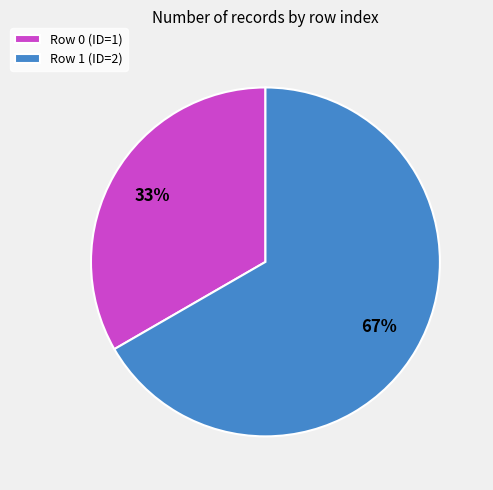

To the nearest percent, what is the average slice percentage?

50%